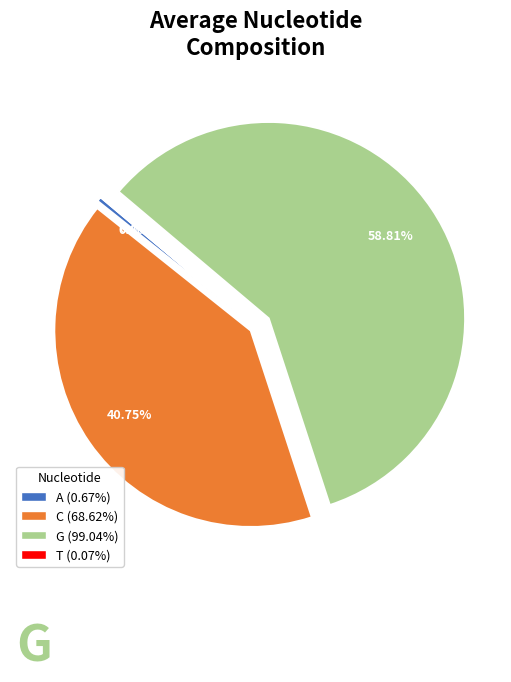

Between A (0.67%) and C (68.62%), which is larger?

C (68.62%)